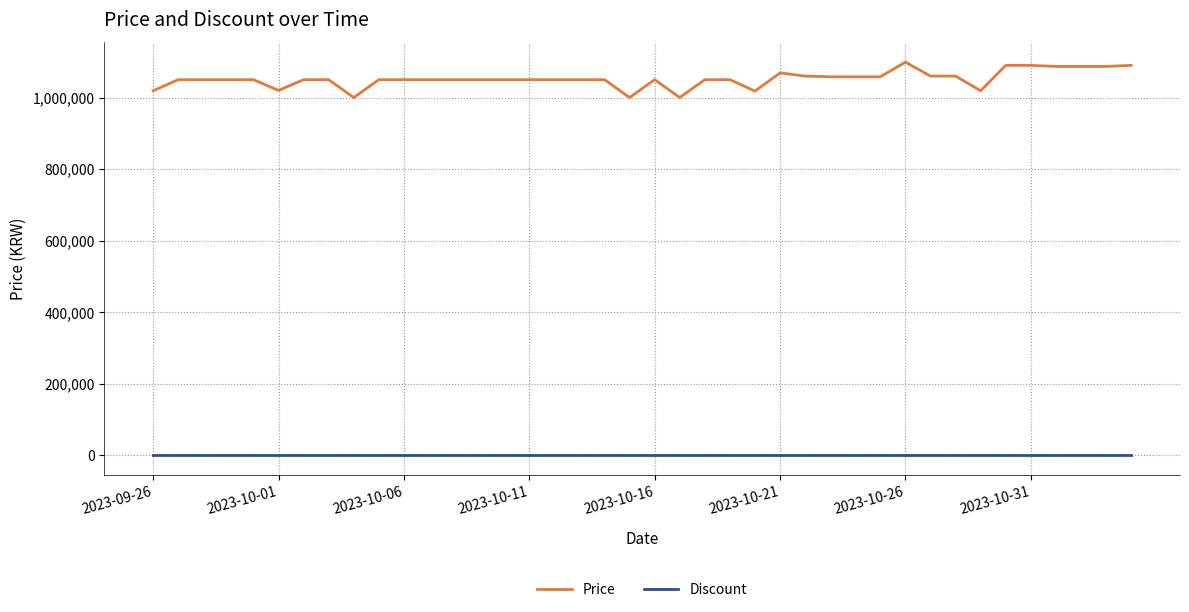

Which series has the largest range (max minus min)?

Price